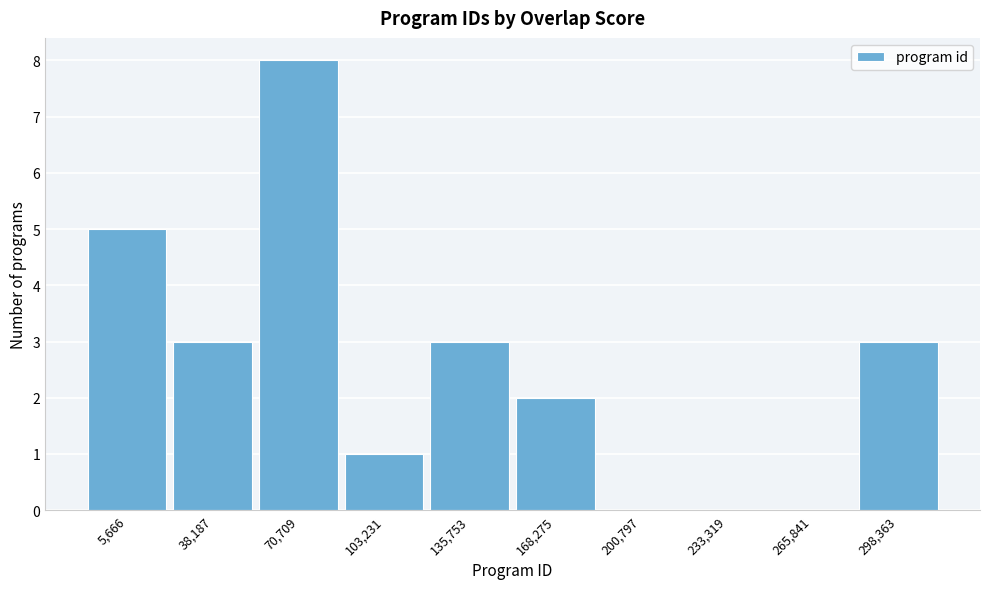

Reading left to right, list all the values displayed in this chart.

5,666=5	38,187=3	70,709=8	103,231=1	135,753=3	168,275=2	200,797=0	233,319=0	265,841=0	298,363=3